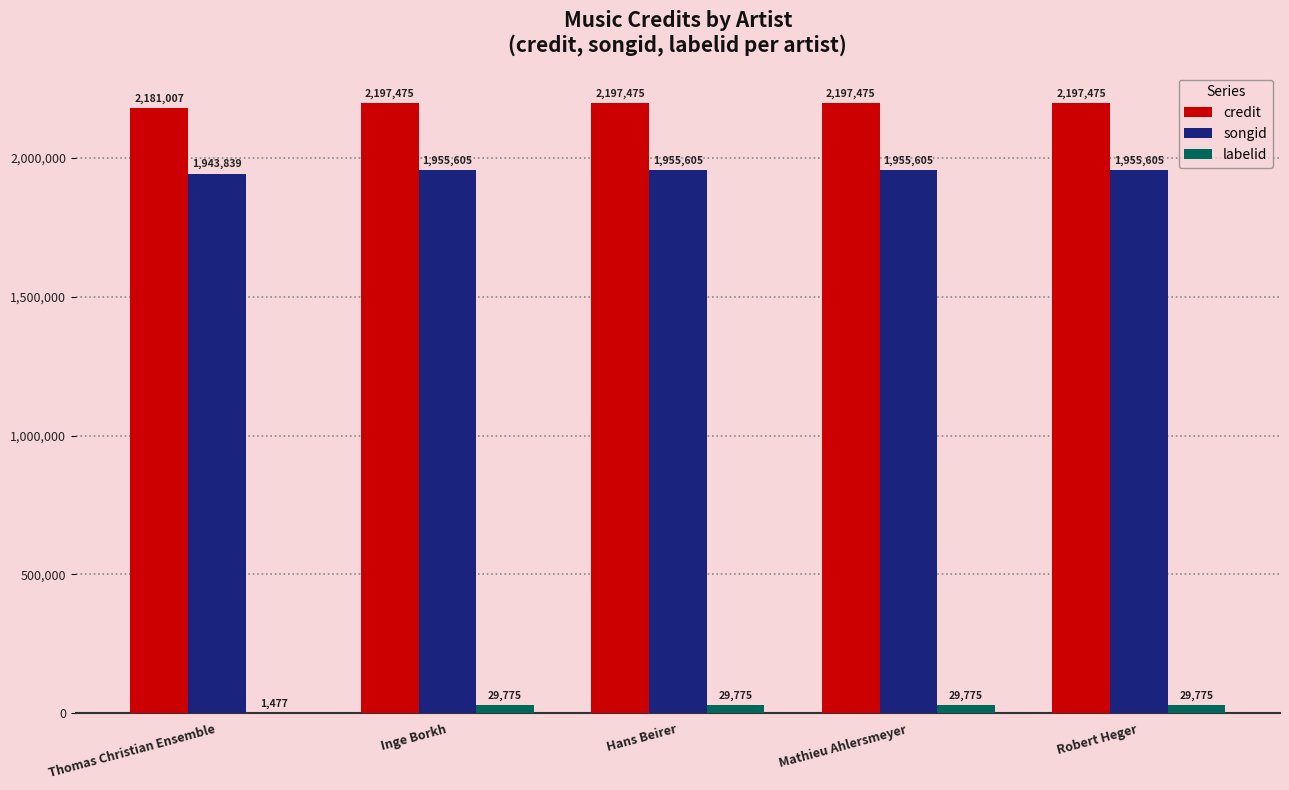

What is the total value across all series at Robert Heger?

4182855